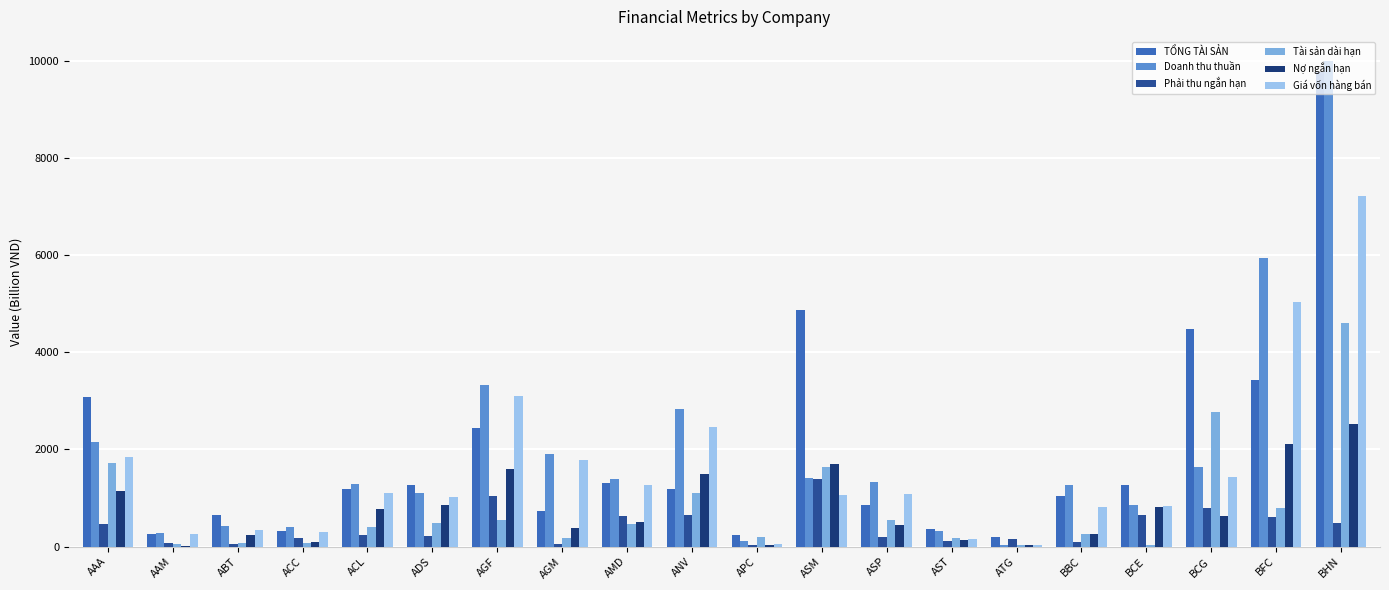

Between AAA and ANV, which series saw the biggest shift?

TỔNG TÀI SẢN